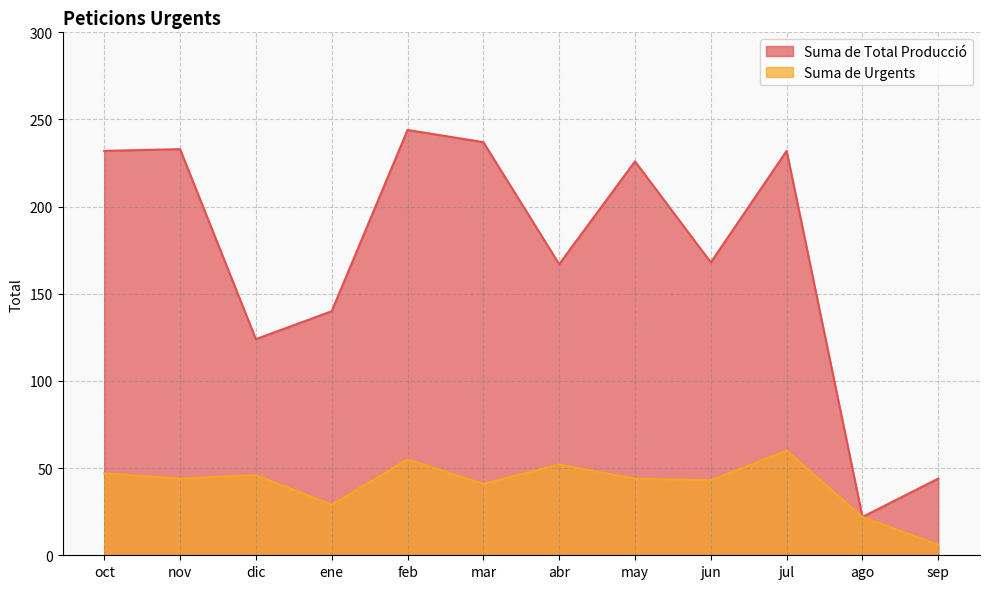

Is it true that Suma de Total Producció equals 233 at nov?

True